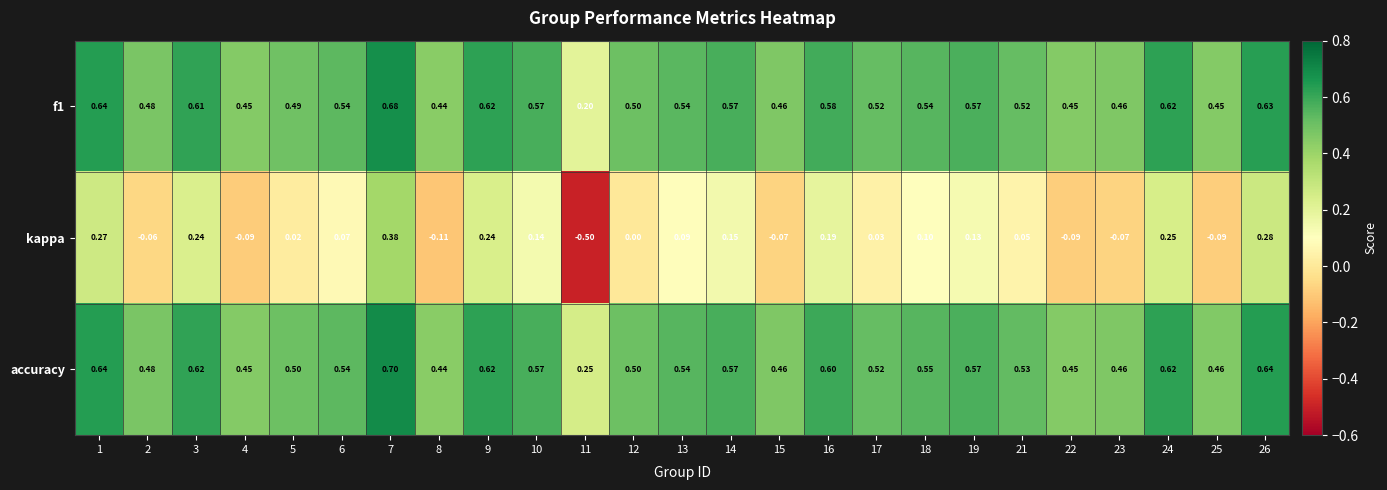

Which series has the widest spread of values?

kappa